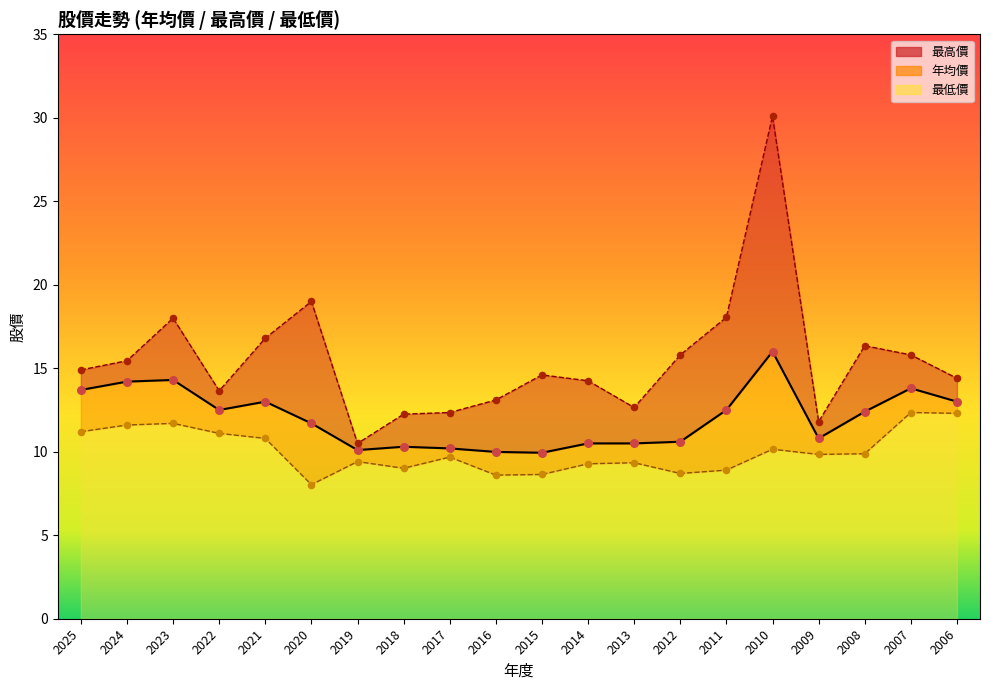

Is the value of 最高價 at 2014 greater than the value of 年均價 at 2018?

Yes